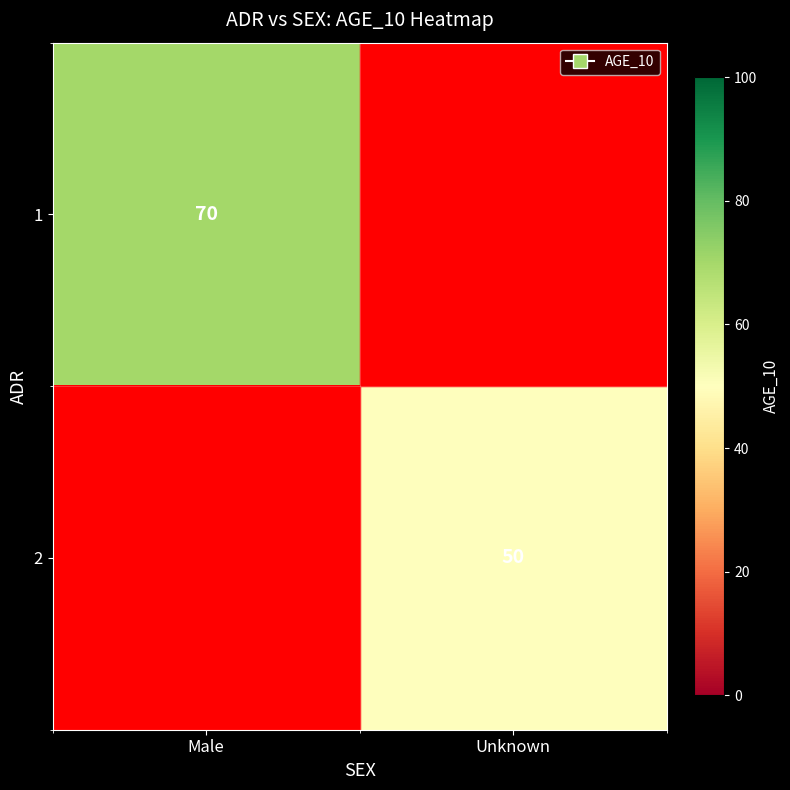

Is it true that 2 equals 23.9 at Unknown?

False